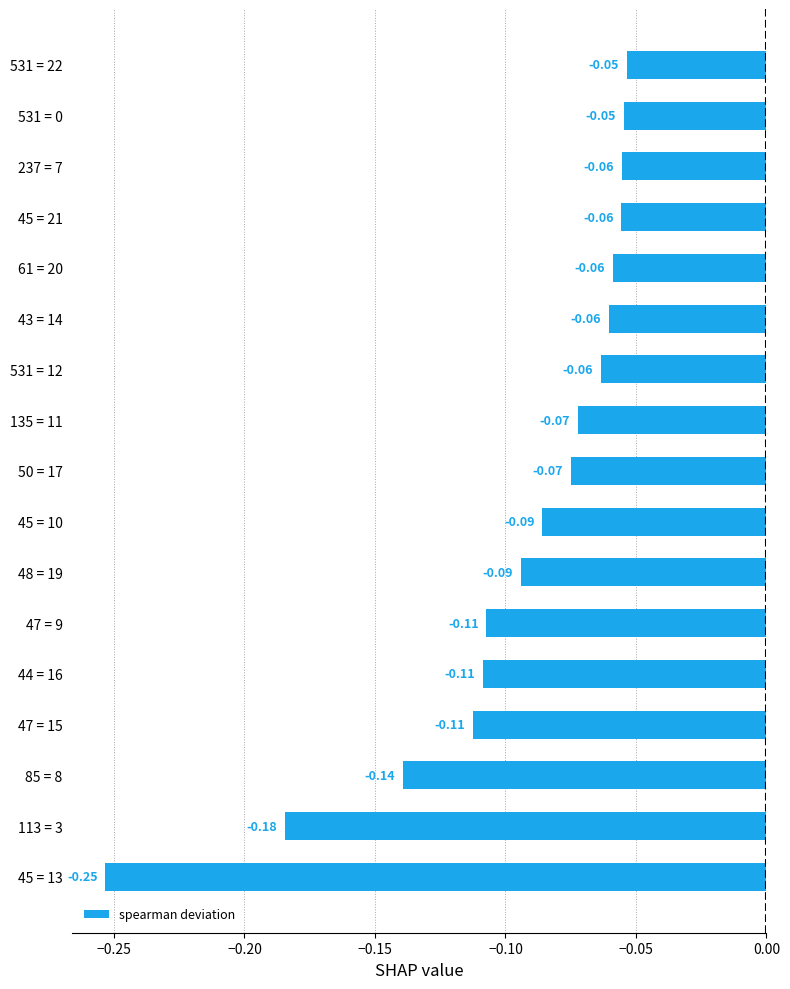

At which category does the chart reach its minimum across all series?

45 = 13